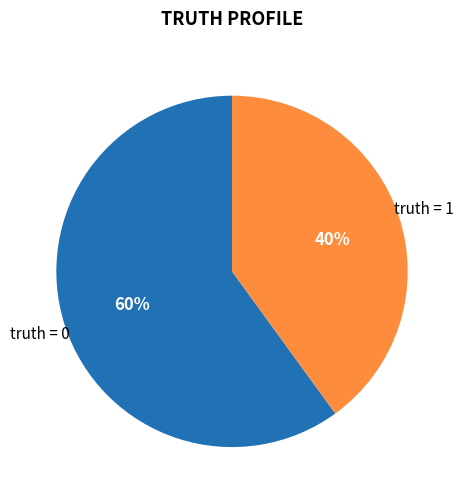

Does any single category account for the majority?

Yes